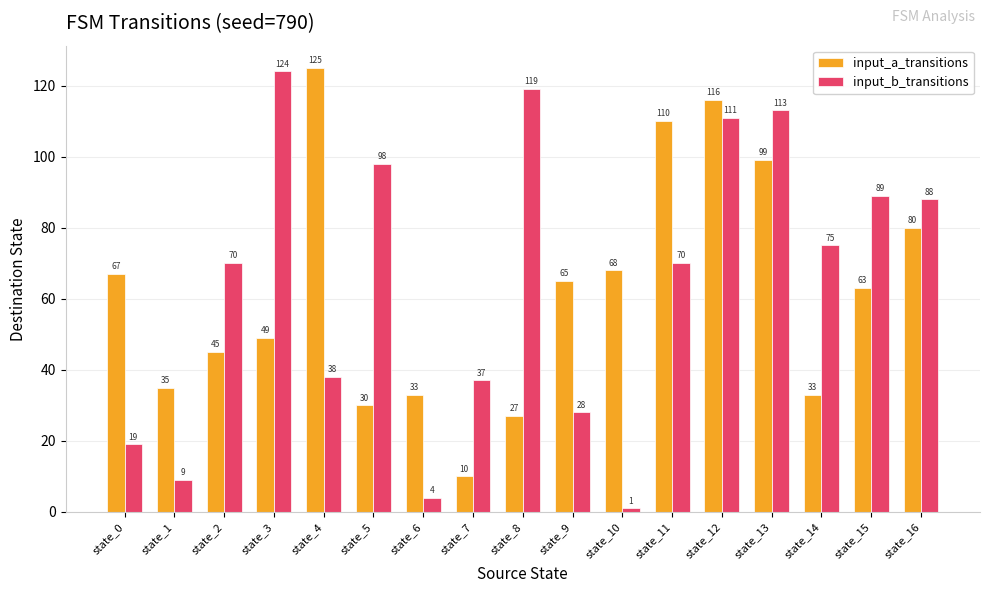

What is the difference between the input_a_transitions values at state_14 and state_8?

6